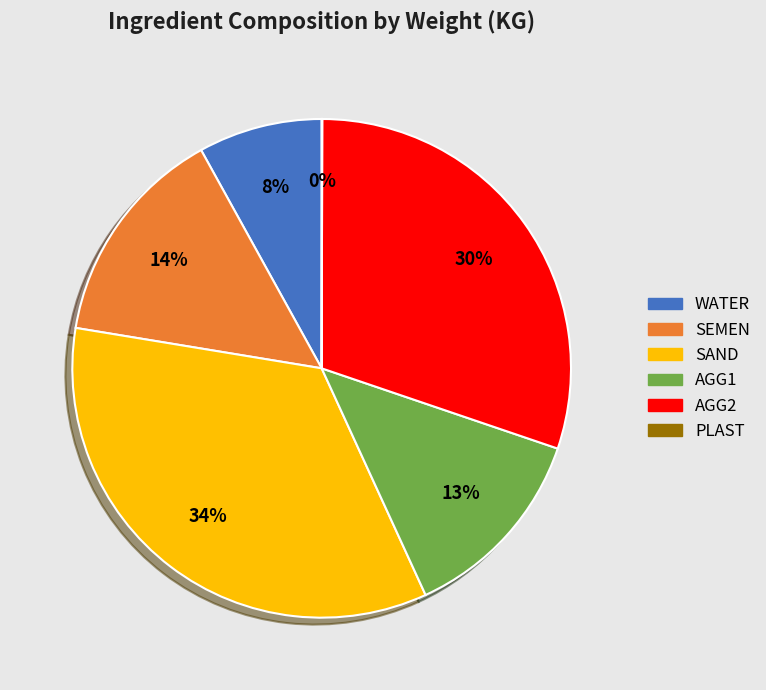

To the nearest percent, what is the difference between the largest and smallest slice percentages?

34%